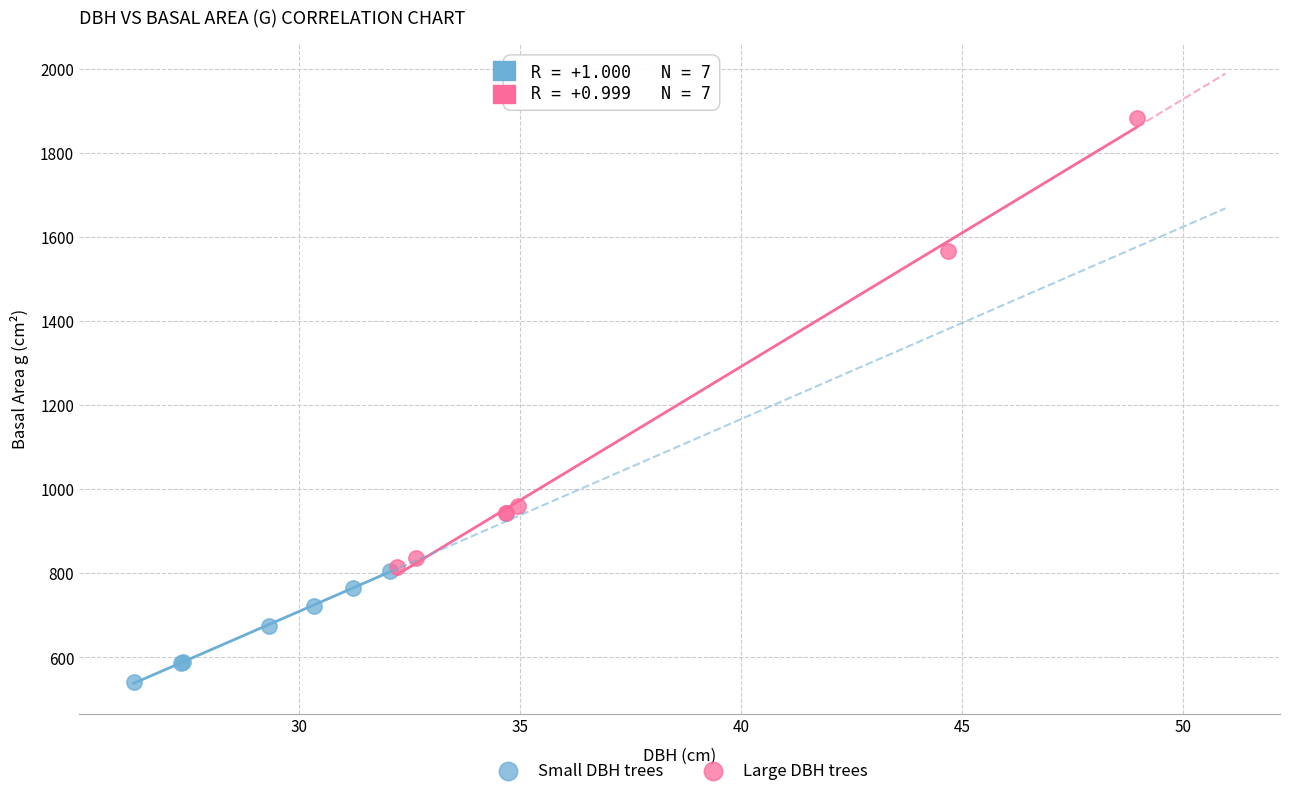

Which series has the largest Y range (max minus min)?

Large DBH trees